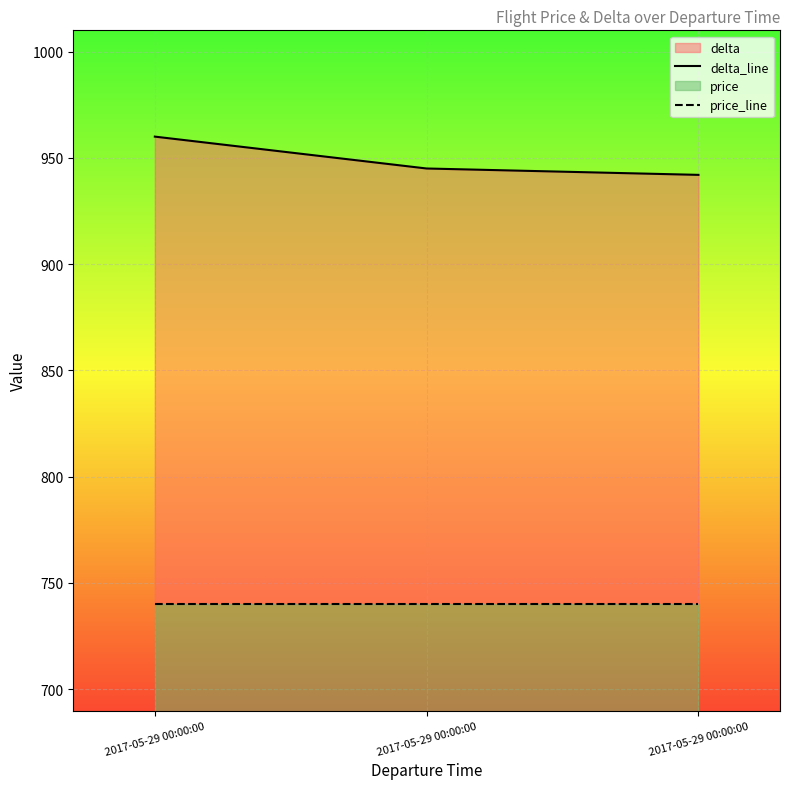

How many categories are shown in the chart?

3